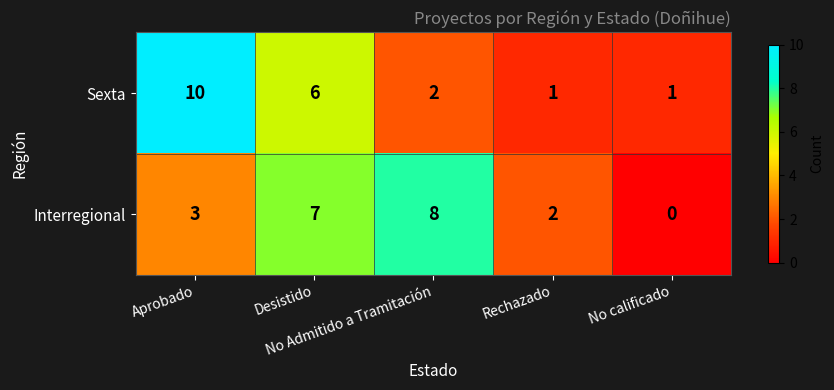

What is the average value of the Interregional series?

4